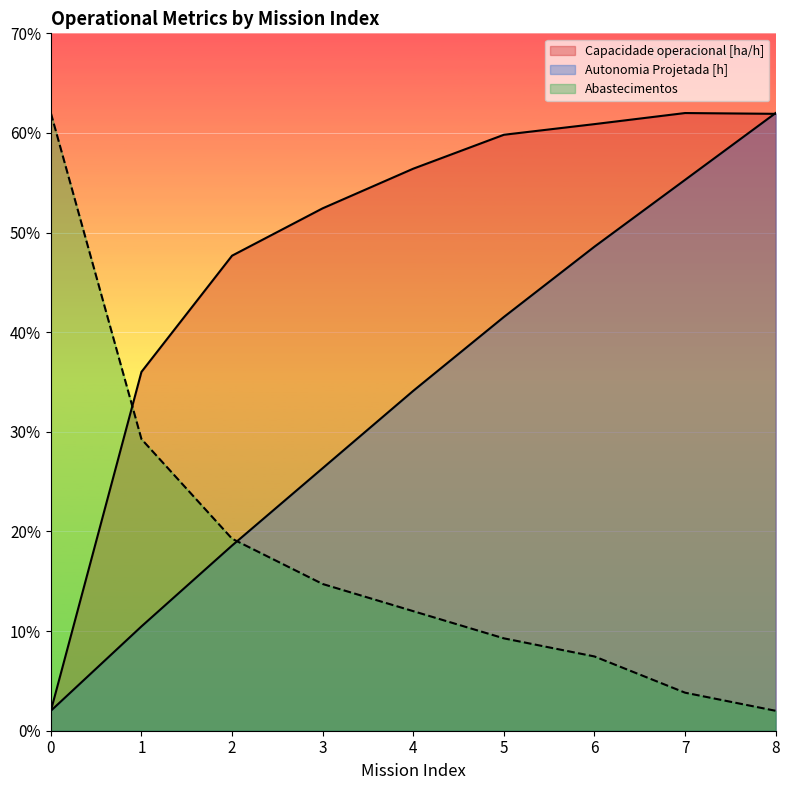

List the series in order of their overall mean, lowest first.

Abastecimentos, Autonomia Projetada [h], Capacidade operacional [ha/h]